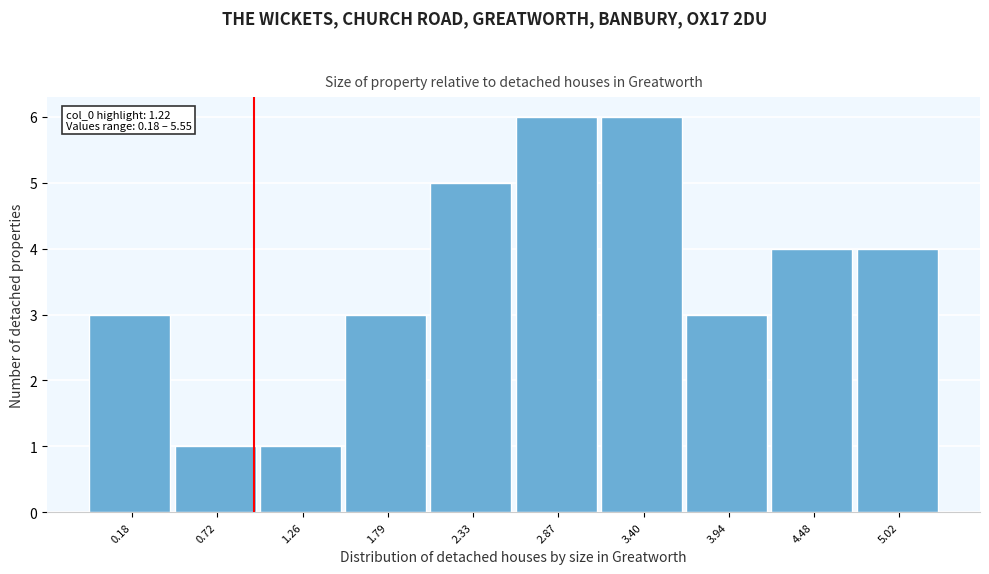

Reading right to left, list all the values displayed in this chart.

5.02=4	4.48=4	3.94=3	3.40=6	2.87=6	2.33=5	1.79=3	1.26=1	0.72=1	0.18=3